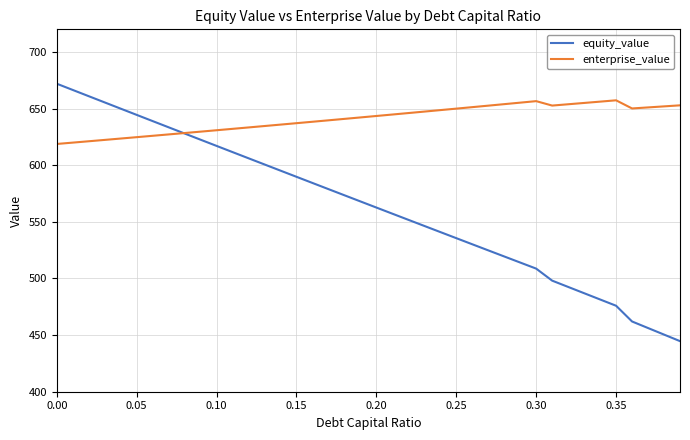

What is the lowest value of the enterprise_value series?

618.8